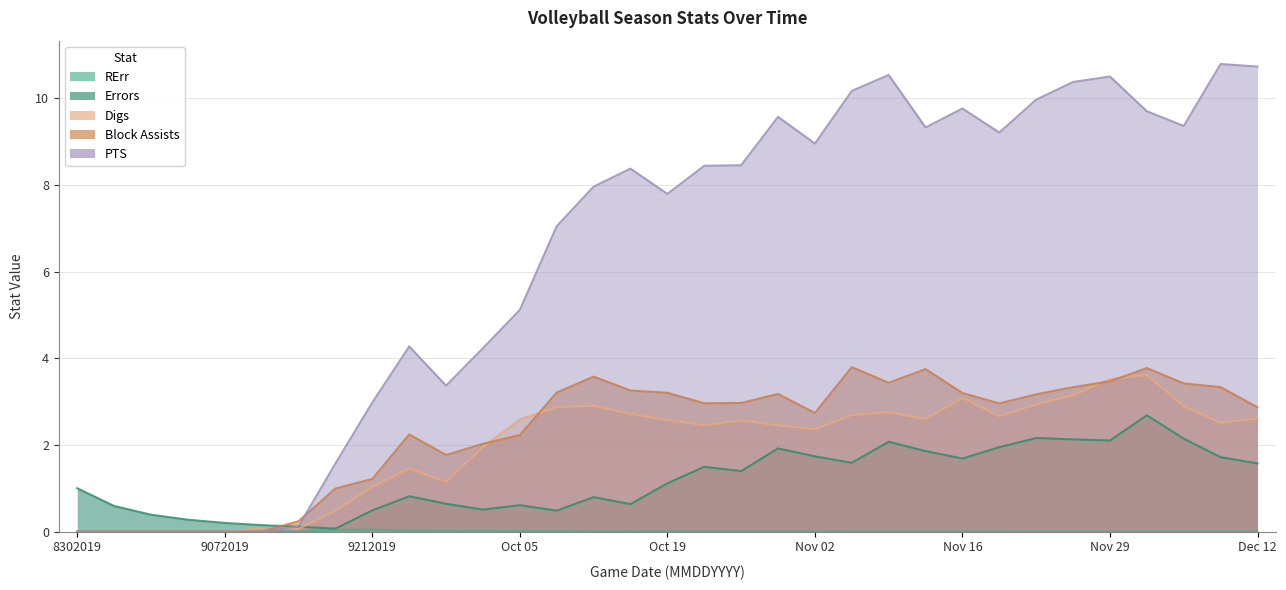

Reading right to left, list all the values displayed in this chart.

RErr: 0.0	0.0	0.0	0.0	0.0	0.0	0.0	0.0	0.0	0.0	0.0	0.0	0.0	0.0	0.0	0.0	0.0	0.0	0.0	0.0	0.0	0.0	0.0	0.0	0.0	0.0	0.0	0.0	0.0	0.0	0.0	0.0	0.0
Errors: 1.6	1.7	2.1	2.7	2.1	2.1	2.2	1.9	1.7	1.9	2.1	1.6	1.7	1.9	1.4	1.5	1.1	0.6	0.8	0.5	0.6	0.5	0.6	0.8	0.5	0.1	0.1	0.1	0.2	0.3	0.4	0.6	1.0
Digs: 2.6	2.5	2.9	3.6	3.5	3.1	2.9	2.7	3.1	2.6	2.8	2.7	2.4	2.5	2.6	2.5	2.6	2.7	2.9	2.9	2.6	2.0	1.1	1.5	1.0	0.5	0.1	0.1	0.0	0.0	0.0	0.0	0.0
Block Assists: 2.9	3.3	3.4	3.8	3.5	3.3	3.2	3.0	3.2	3.7	3.4	3.8	2.7	3.2	3.0	3.0	3.2	3.3	3.6	3.2	2.2	2.0	1.8	2.2	1.2	1.0	0.2	0.0	0.0	0.0	0.0	0.0	0.0
PTS: 10.7	10.8	9.4	9.7	10.5	10.4	10.0	9.2	9.8	9.3	10.5	10.2	9.0	9.6	8.5	8.4	7.8	8.4	8.0	7.0	5.1	4.2	3.4	4.3	3.0	1.6	0.1	0.0	0.0	0.0	0.0	0.0	0.0